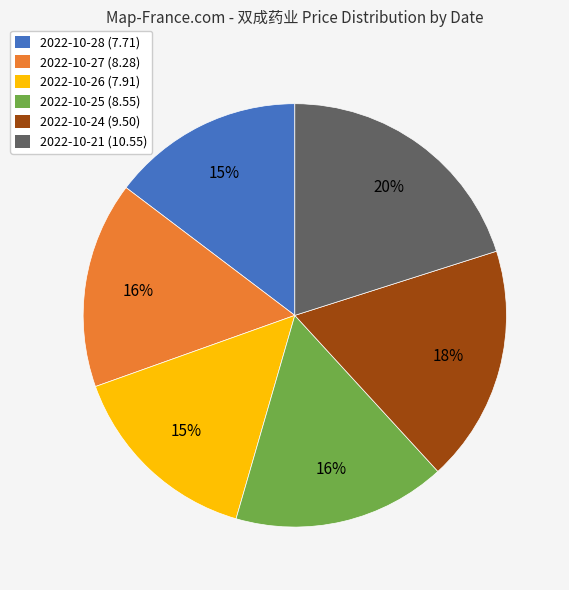

What percentage is the 2022-10-28 slice, to the nearest percent?

15%